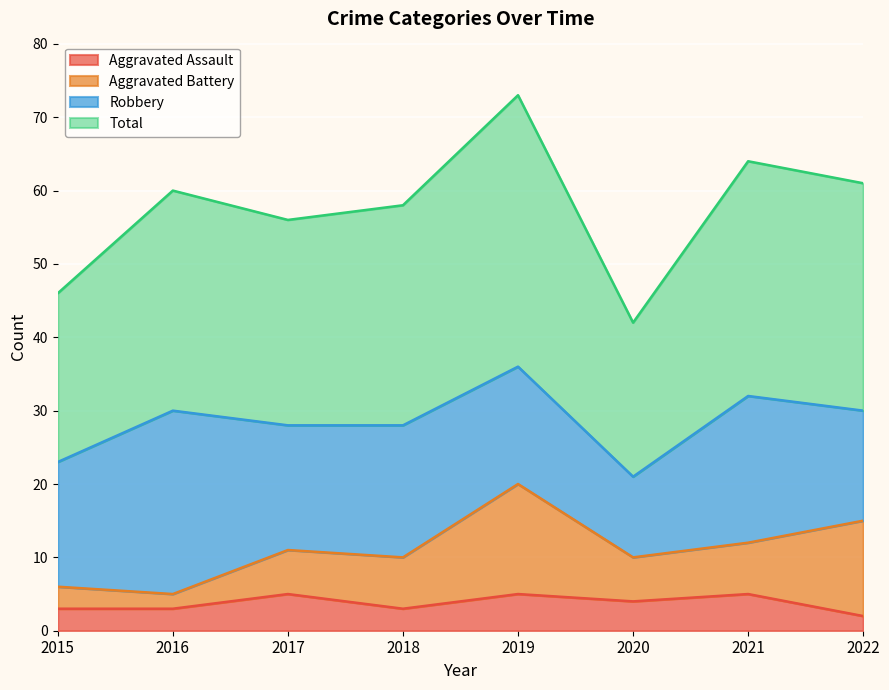

What is the maximum value for Aggravated Assault?

5